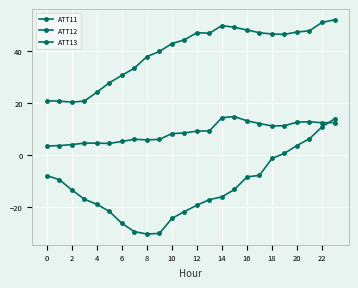

At which label does ATT13 reach its peak?

23